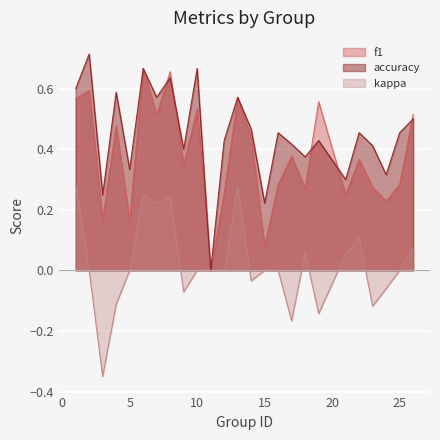

Which series has the largest range (max minus min)?

accuracy